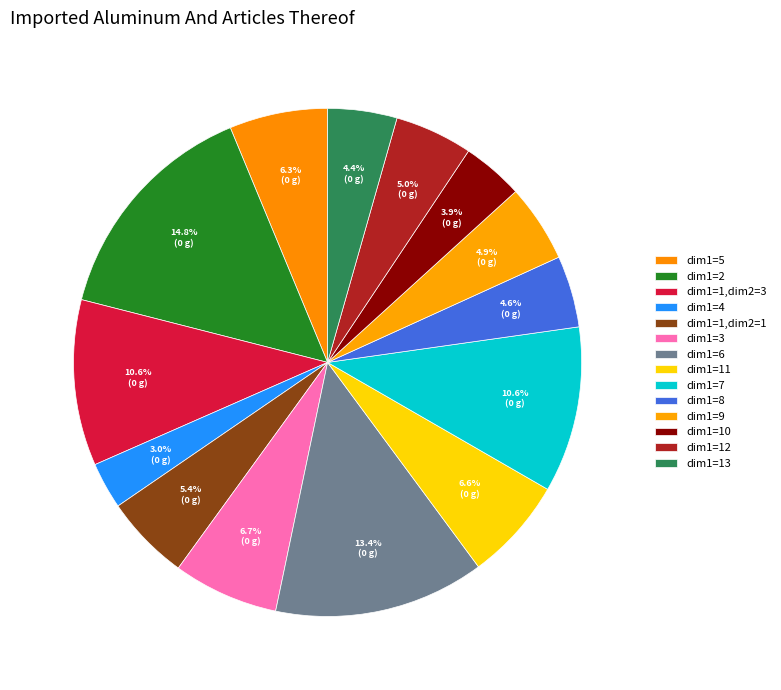

To the nearest percent, what is the difference between the dim1=3 and dim1=1,dim2=3 slice percentages?

4%